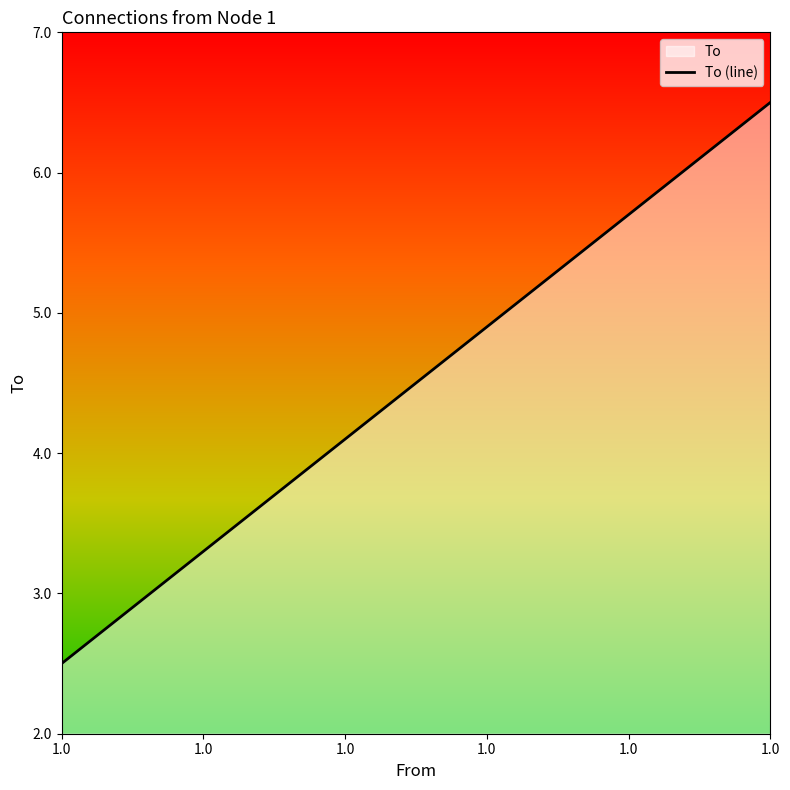

Is it true that the value at 1.0 is 1.0?

True